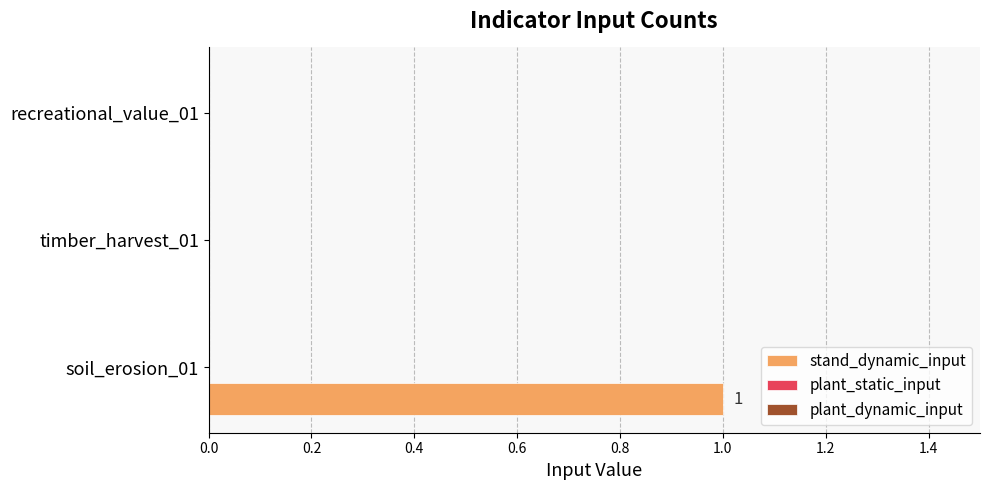

Reading bottom to top, transcribe all the data shown in this chart.

soil_erosion_01=1	timber_harvest_01=0	recreational_value_01=0